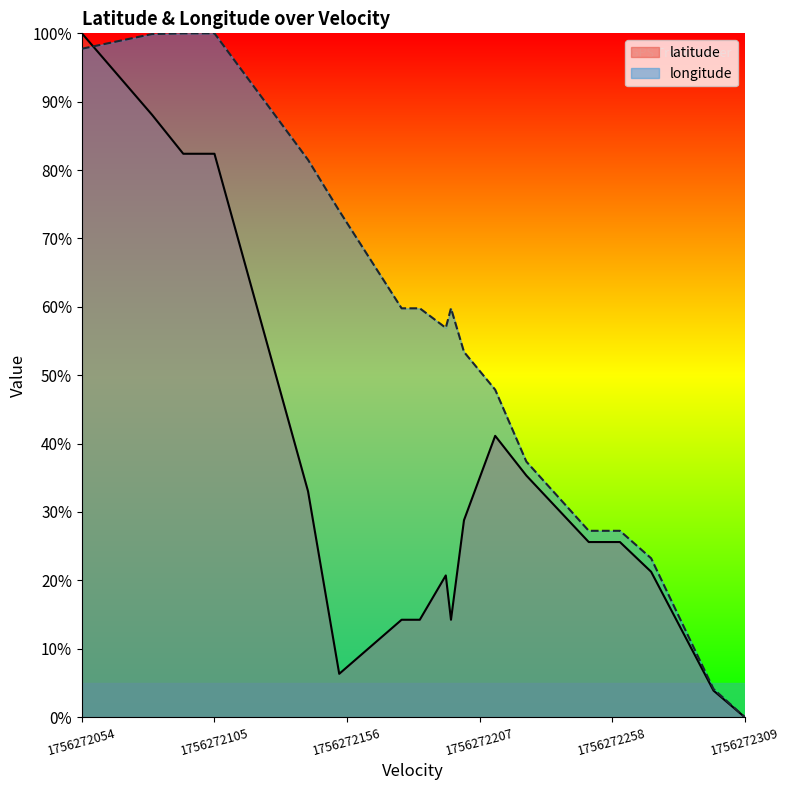

Which series changed the most between 1756272054 and 1756272309?

latitude